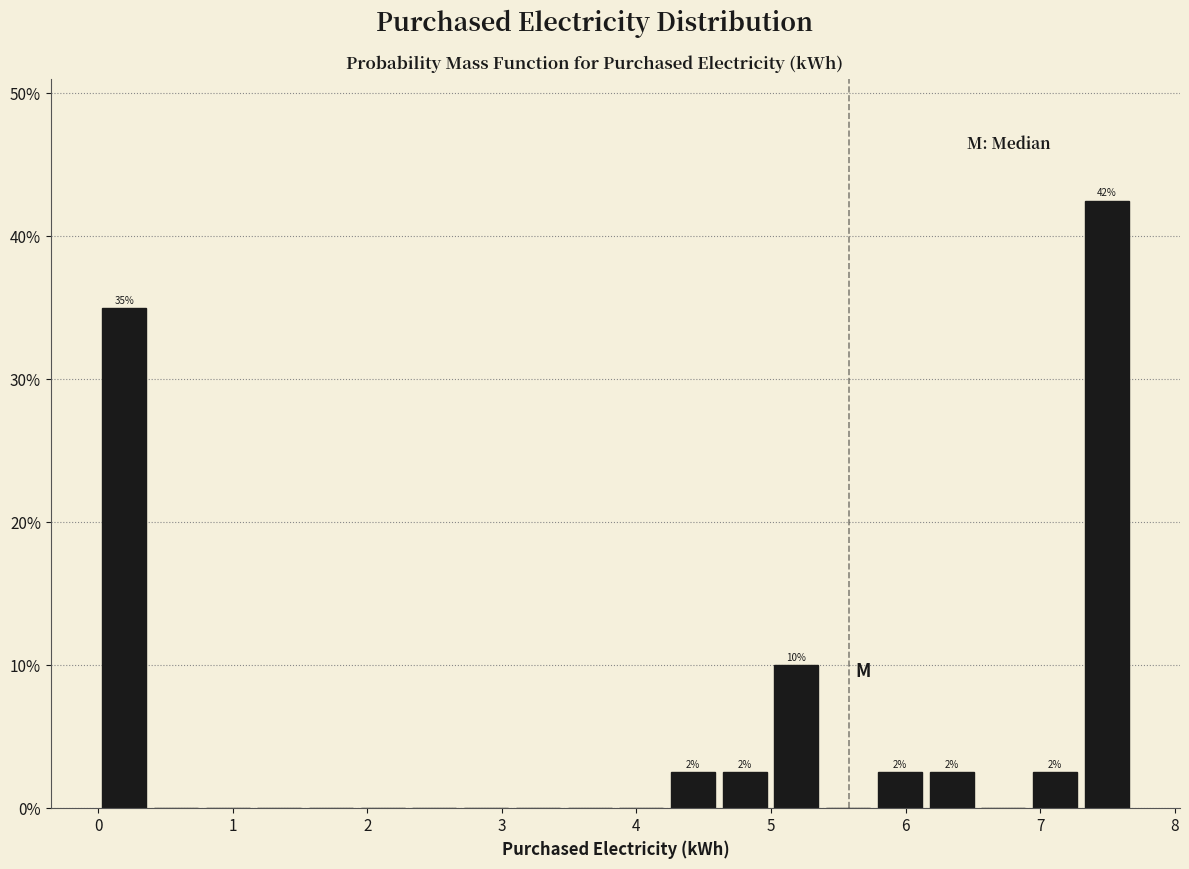

Around what value on the x-axis is the tallest bar? Give the approximate position of its centre, as read against the axis.

7.5